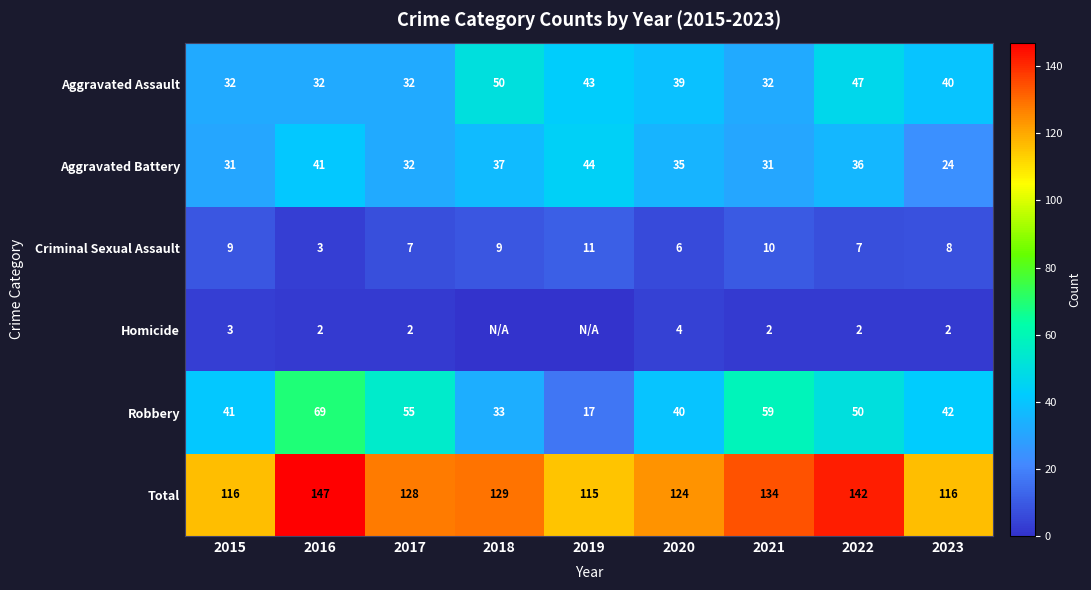

How many data points in Total are less than 128?

4